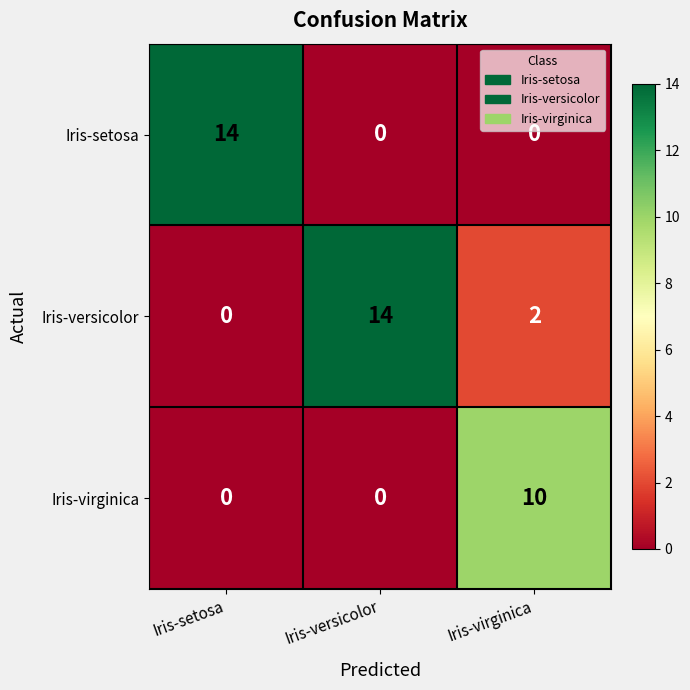

What is the difference between the maximum and minimum values in the Iris-versicolor series?

14